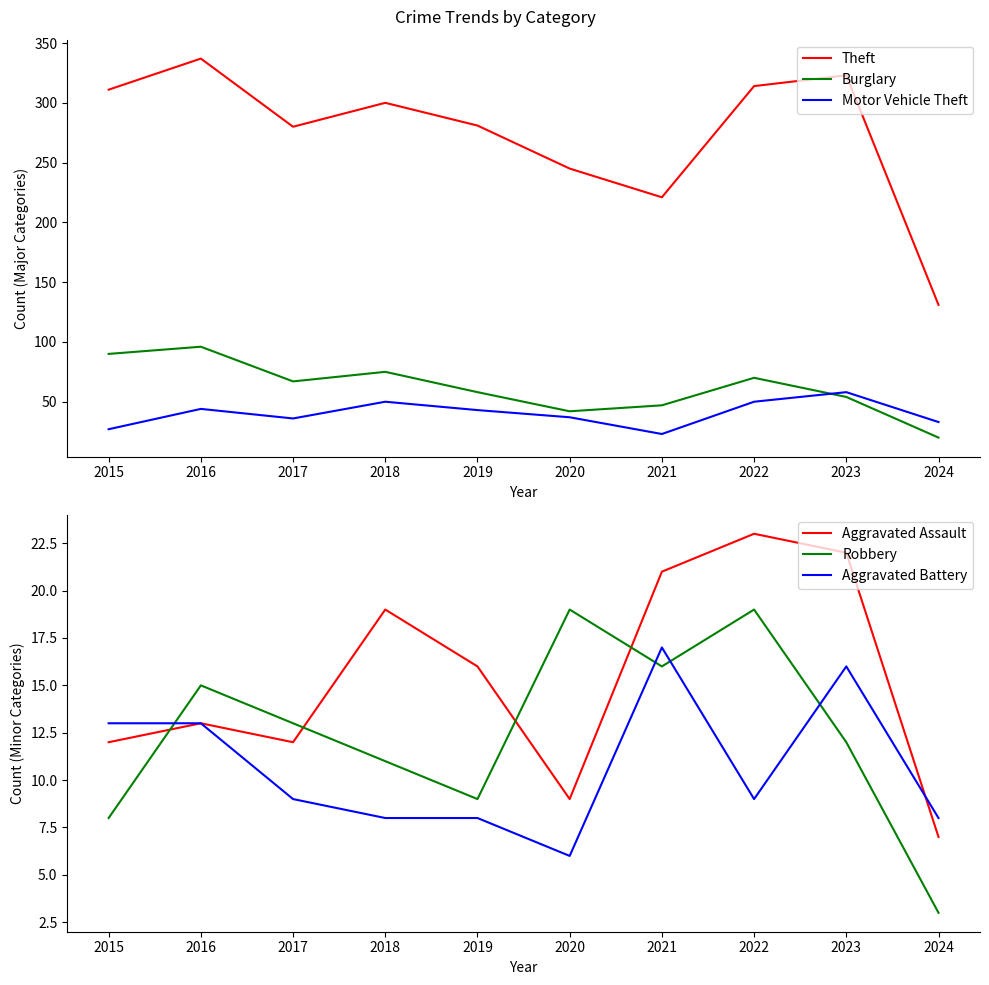

List the series in order of their peak value, lowest first.

Aggravated Battery, Robbery, Aggravated Assault, Motor Vehicle Theft, Burglary, Theft